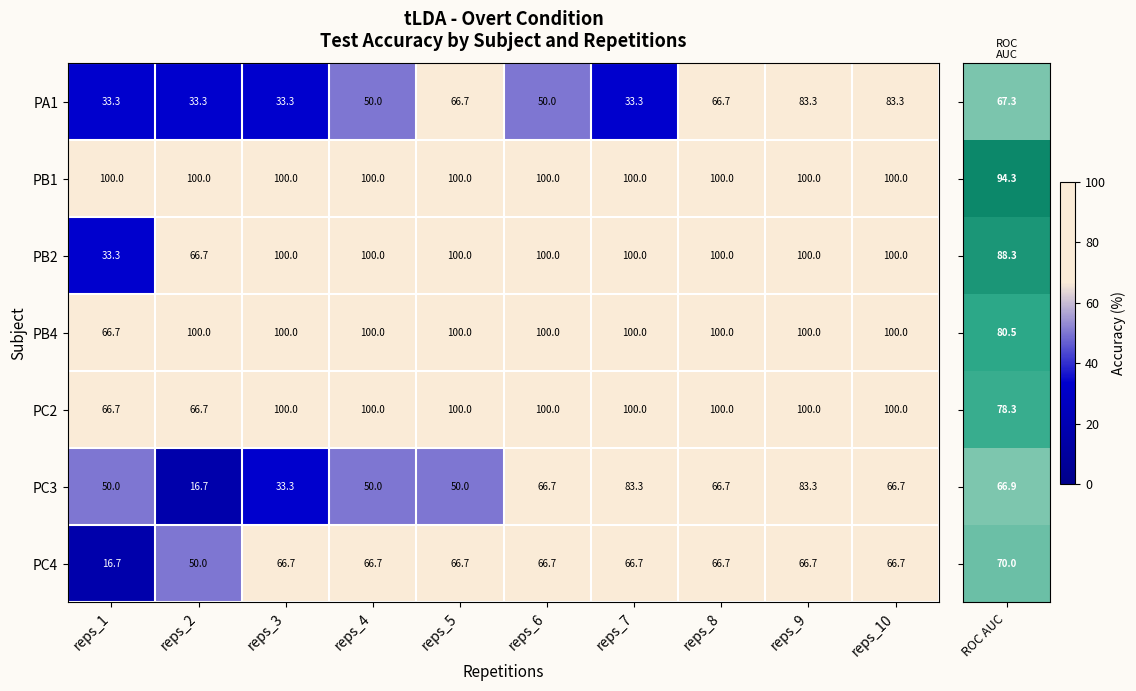

What is the sum of the PC3 values at reps_7 and reps_1?

133.3